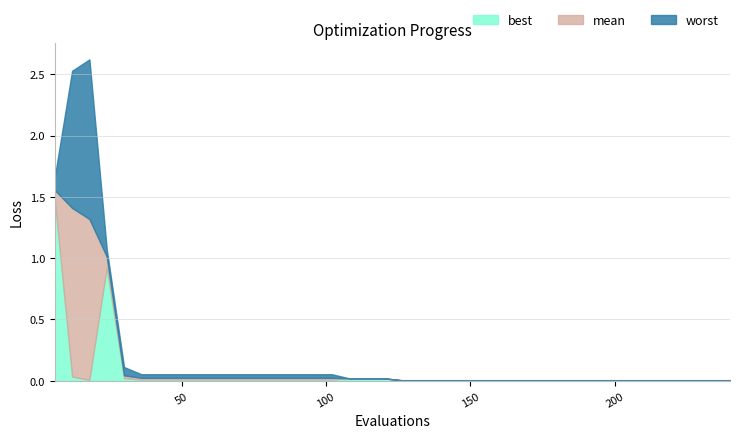

True or false: best has more than 2 points higher than both neighbors.

False